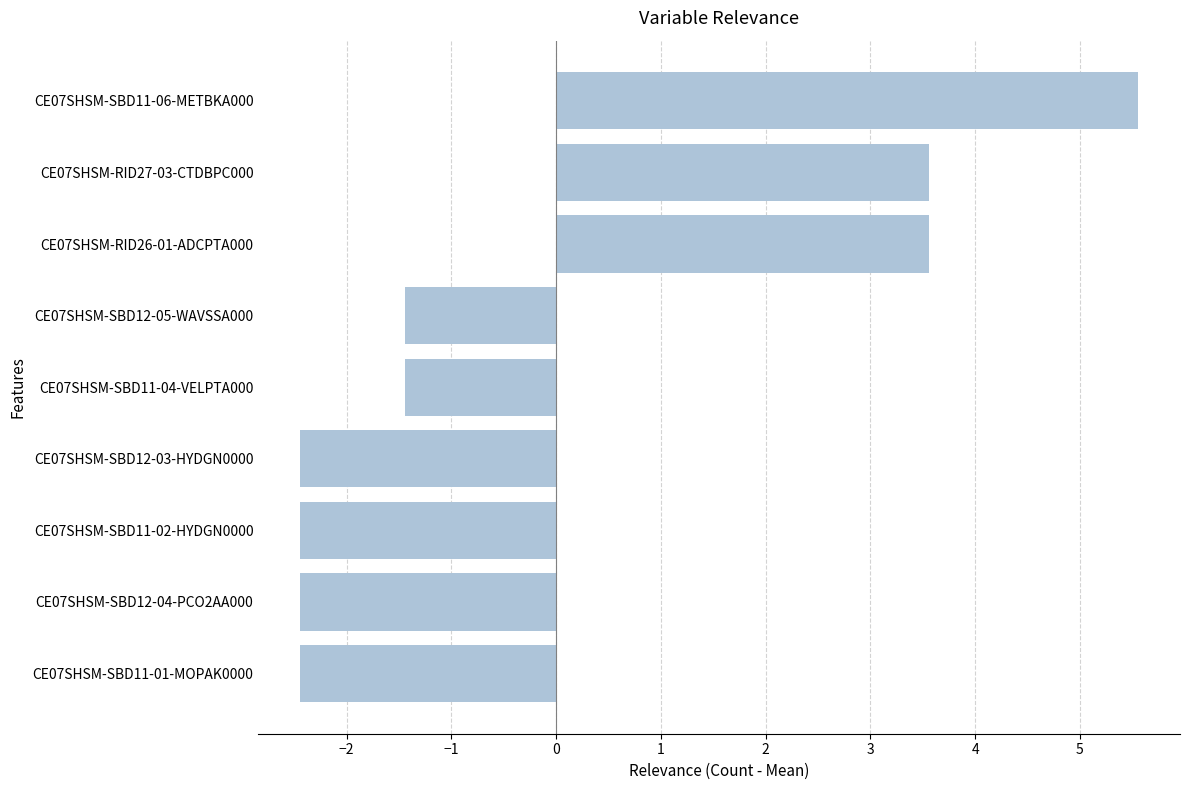

The value at CE07SHSM-RID26-01-ADCPTA000 is 3.6. True or false?

True